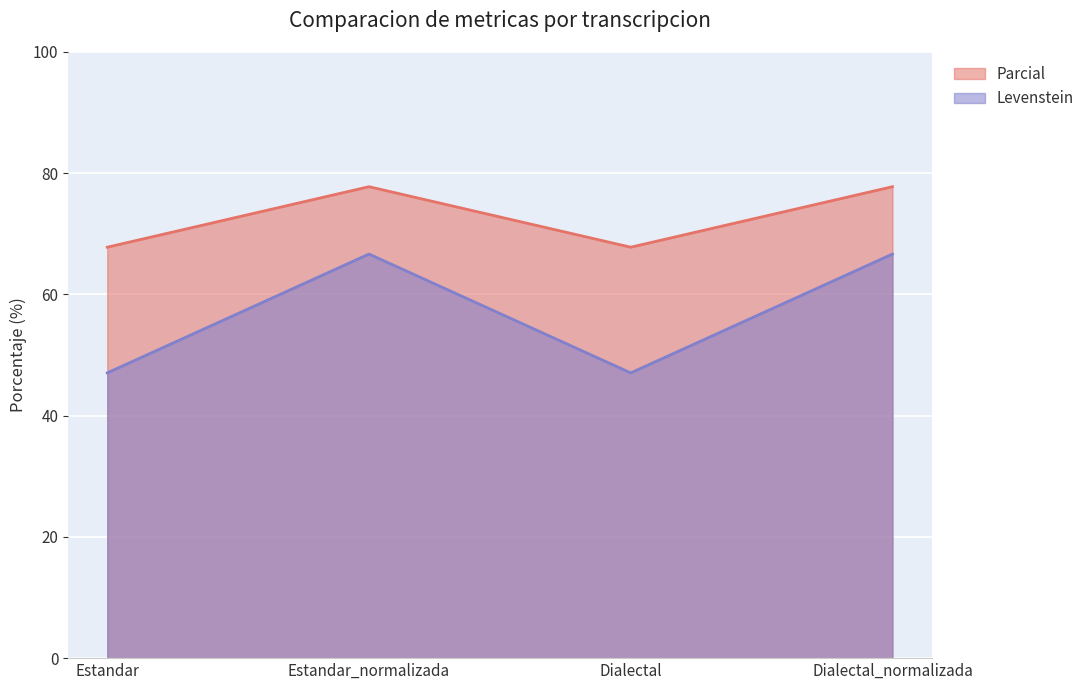

Count the number of data series in this chart.

2